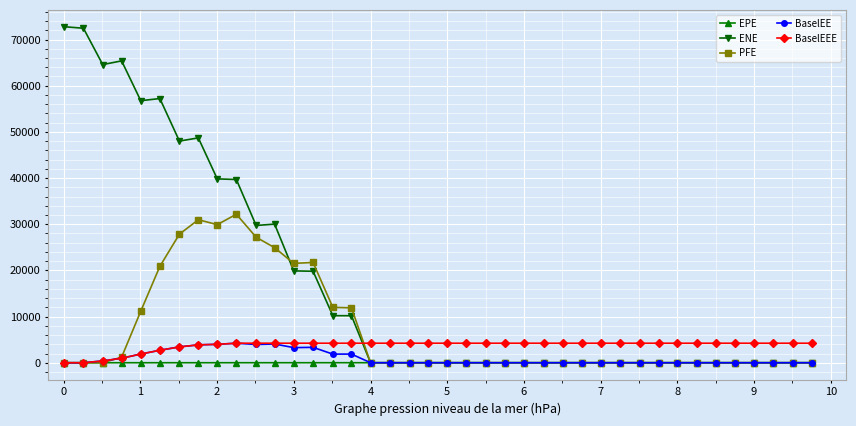

How many lines are shown in the chart?

5